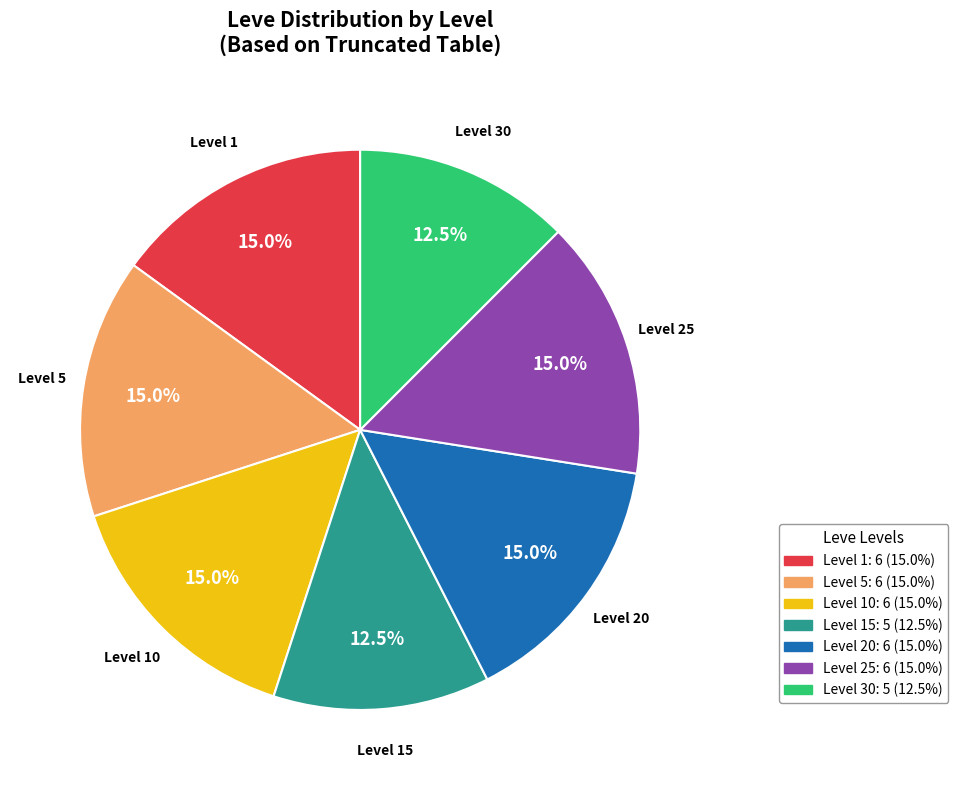

Is there a majority slice in this chart?

No